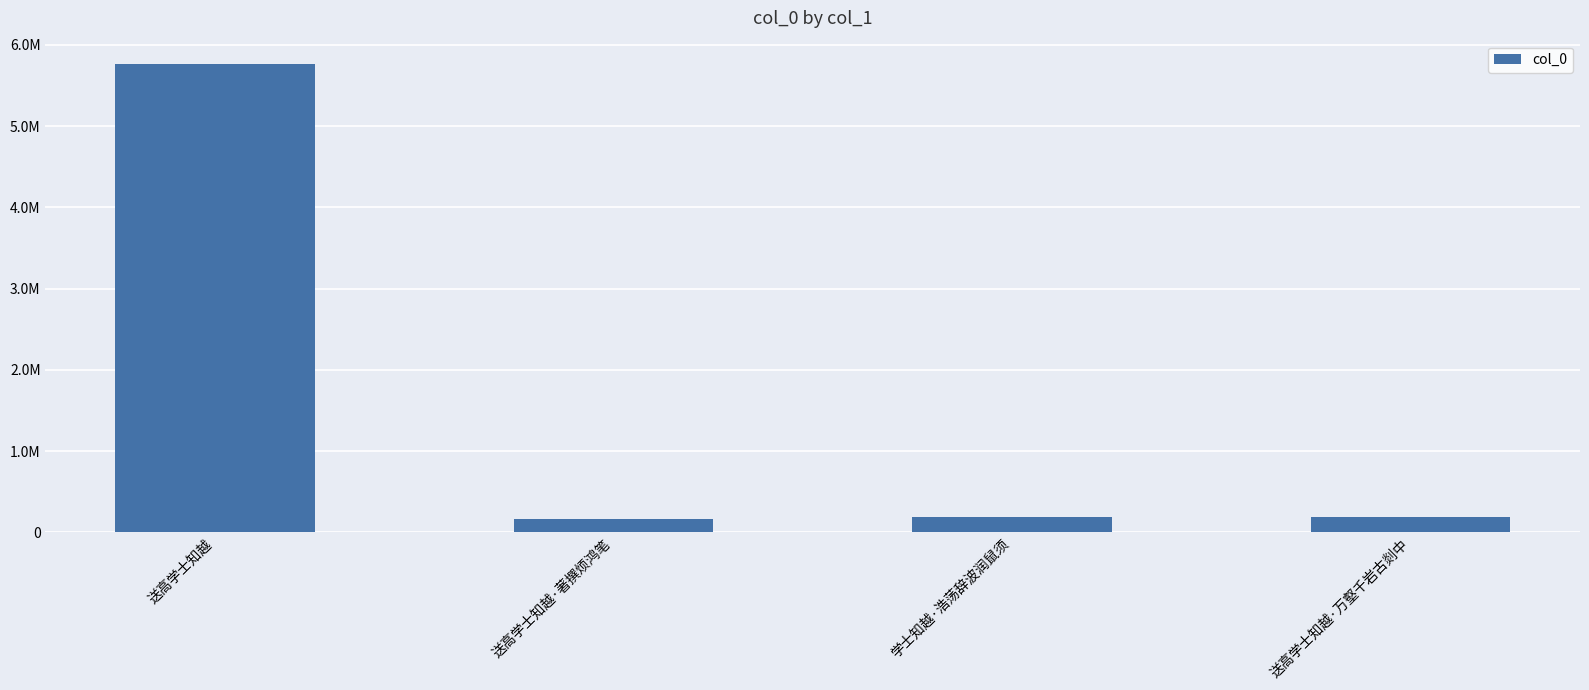

Does the chart contain any negative values?

No